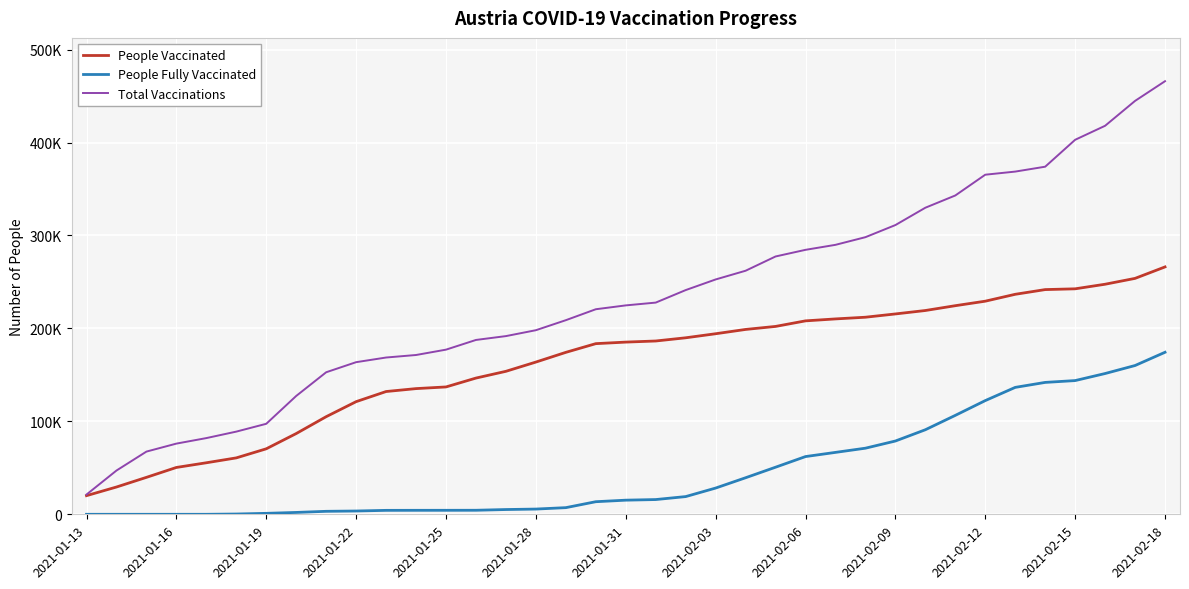

Rank the series by their maximum value, from highest to lowest.

Total Vaccinations, People Vaccinated, People Fully Vaccinated